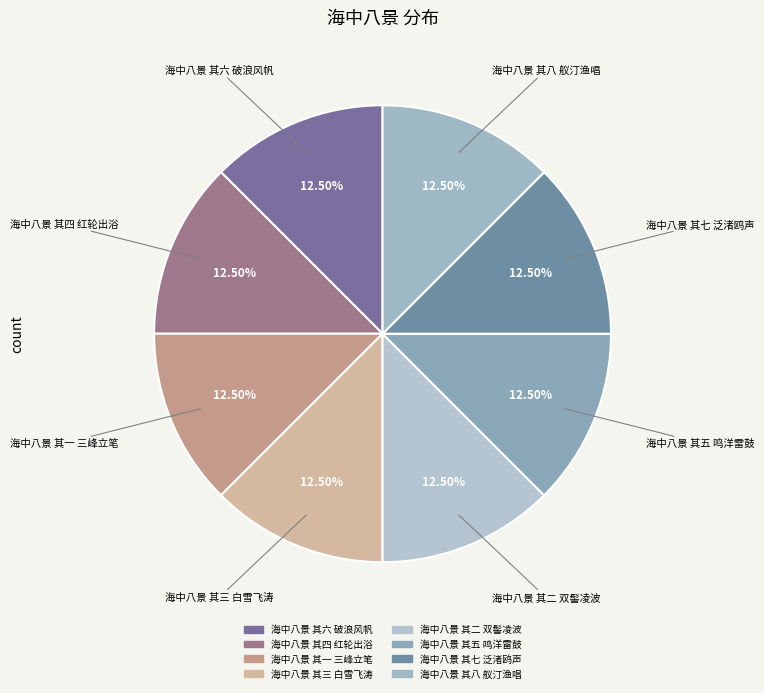

The 海中八景 其二 双髻凌波 slice represents 27% of the pie. True or false?

False